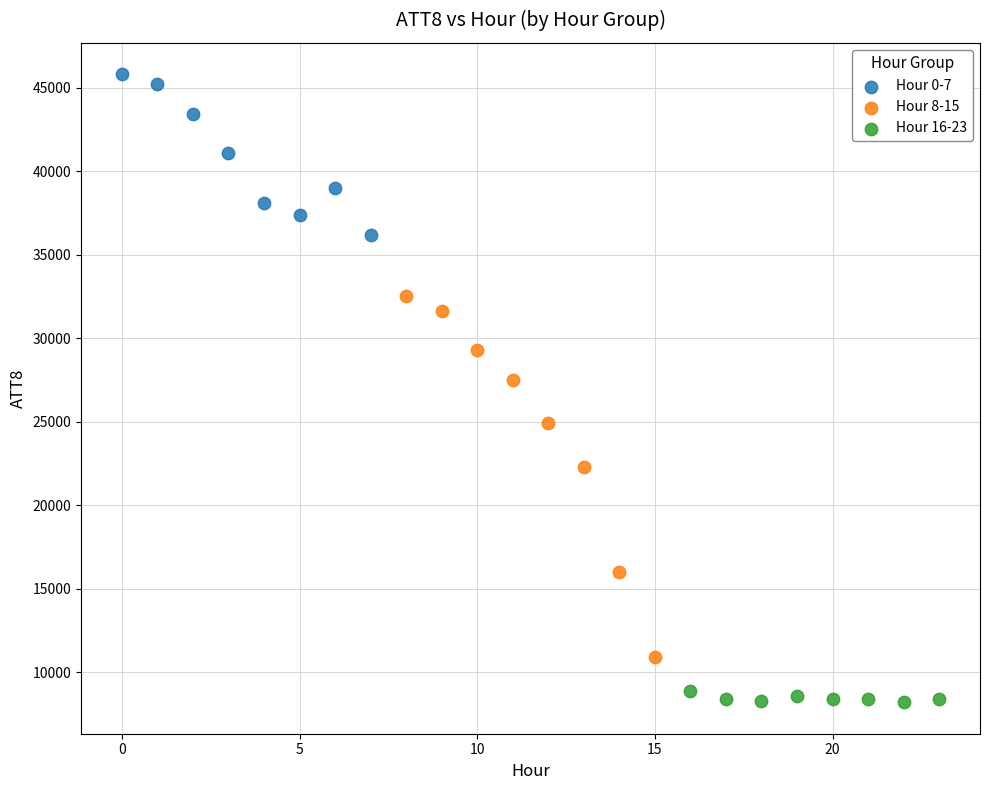

Which series reaches the minimum Y coordinate?

Hour 16-23